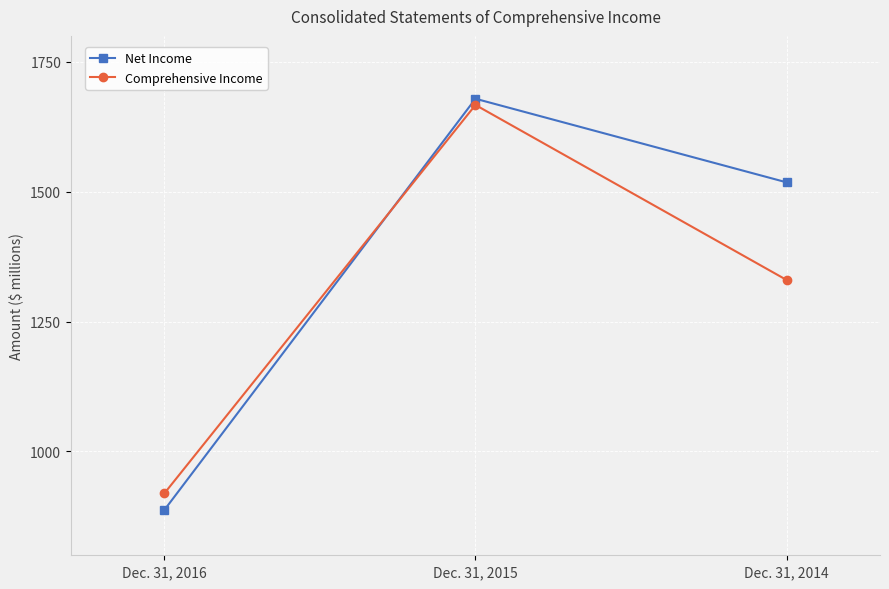

How many categories are shown in the chart?

3